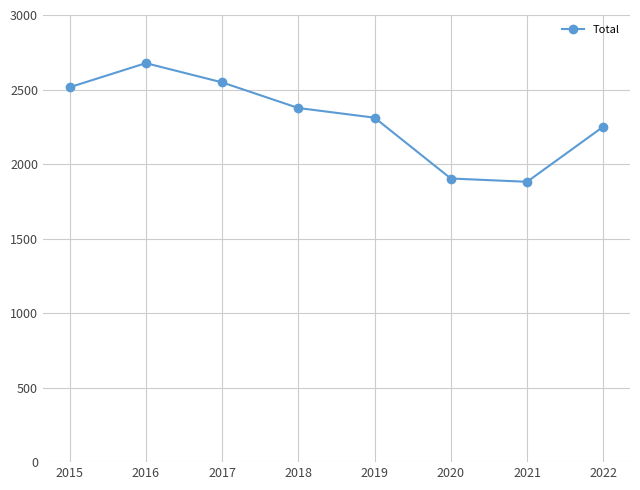

How many interior local valleys (lower than both neighbors) does the data have?

1